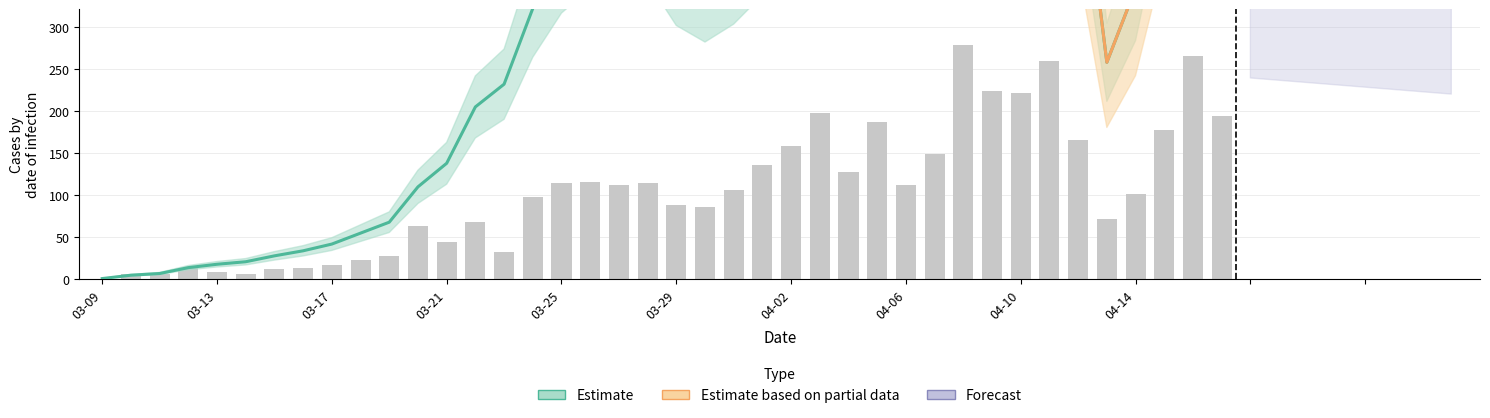

What is the total value across all series at 2020-04-04?

660